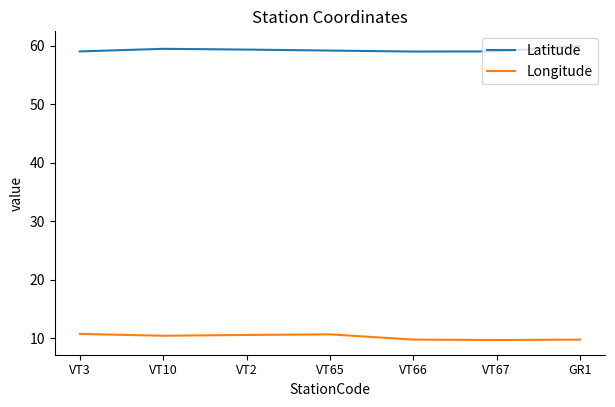

True or false: Longitude and Latitude cross at least once.

False